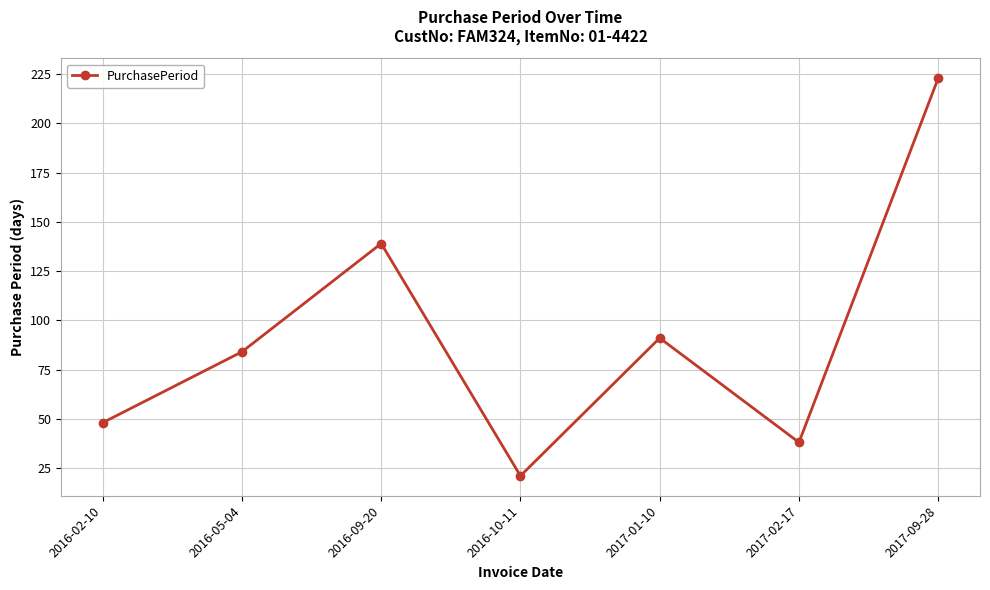

Does the chart display data point markers on the line(s)?

Yes